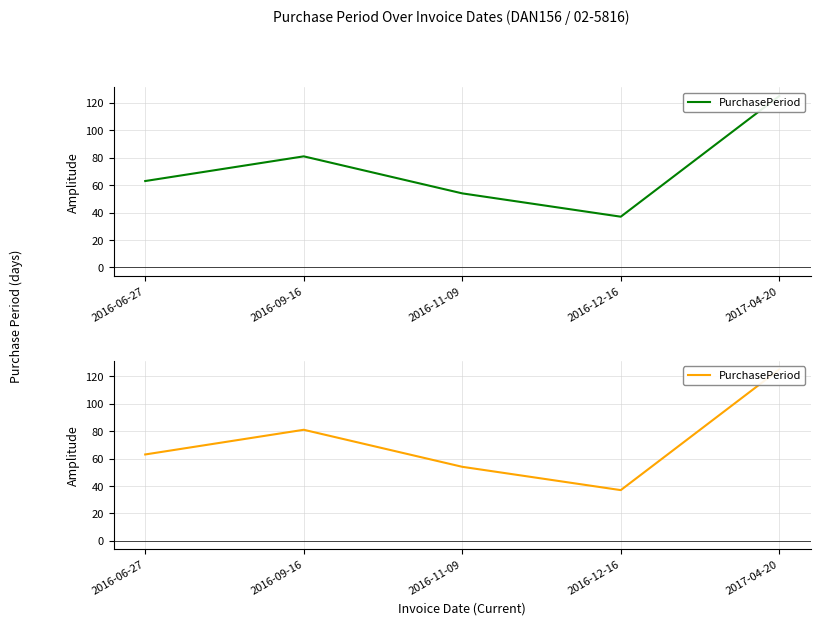

Between 2016-12-16 and 2016-09-16, which is larger?

2016-09-16